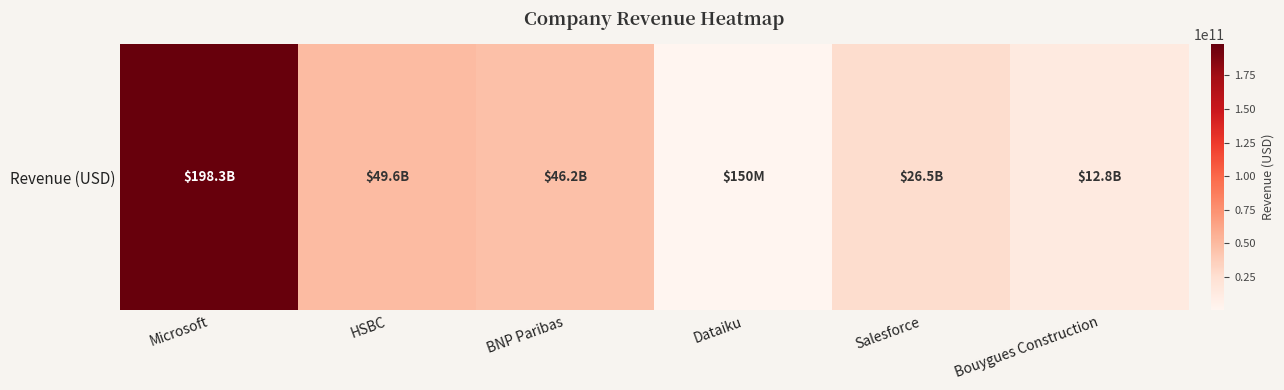

Is it true that the value at BNP Paribas is 46200000000?

True